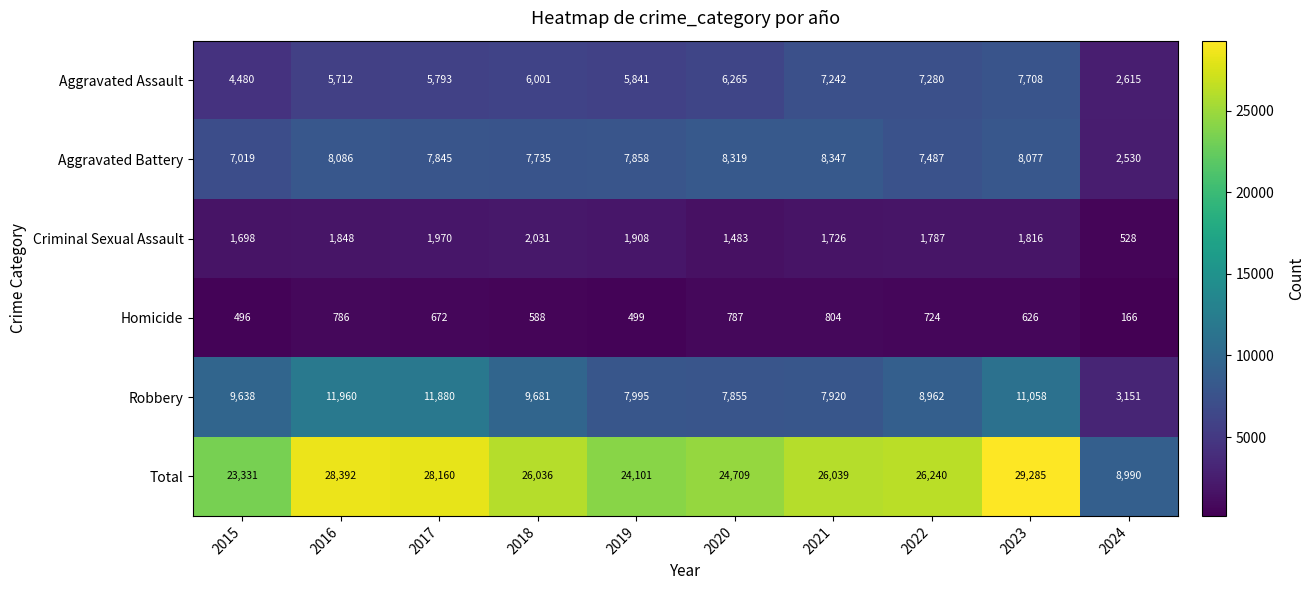

At which category does the chart reach its minimum across all series?

2024